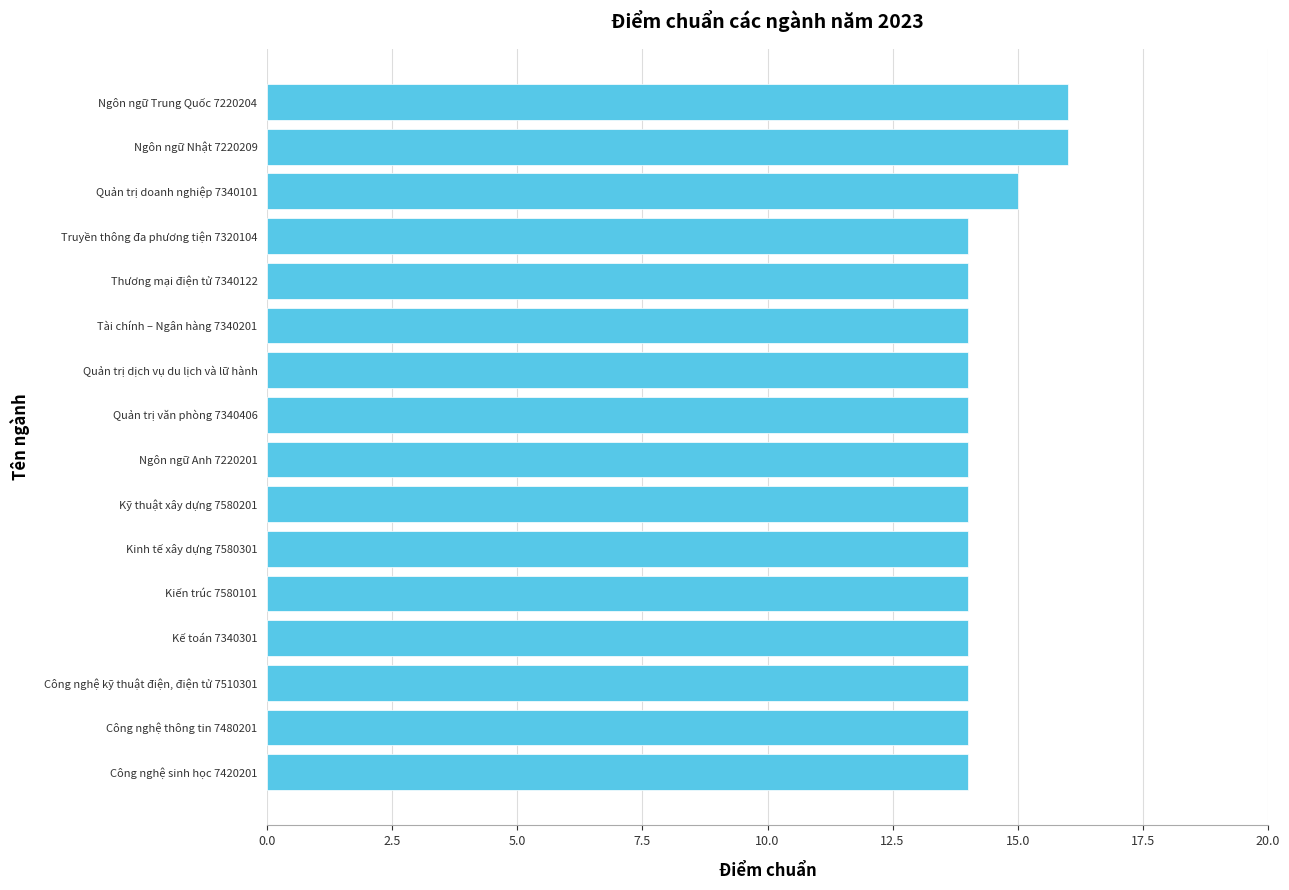

What is the smallest value displayed?

14